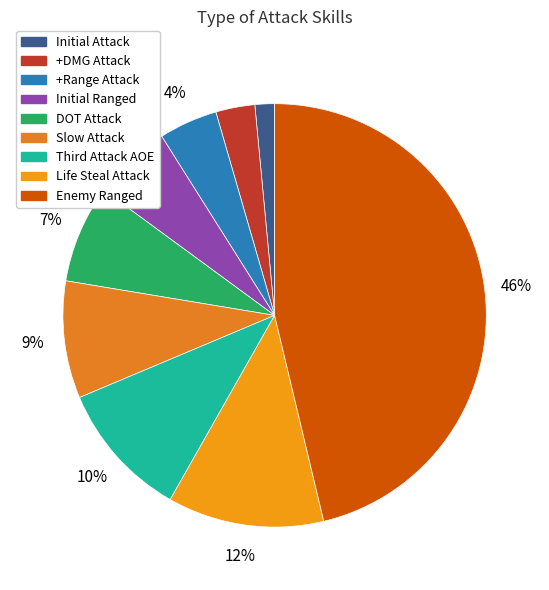

What percentage is the Initial Ranged slice, to the nearest percent?

6%